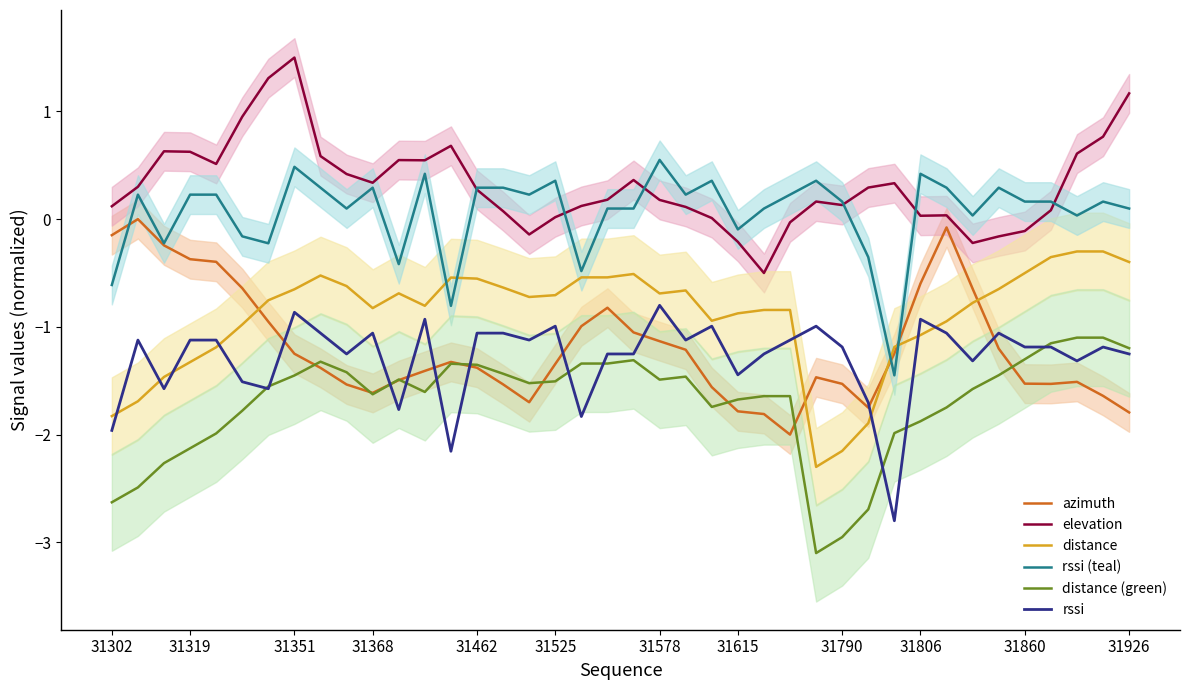

True or false: rssi and rssi (teal) intersect in this chart.

False